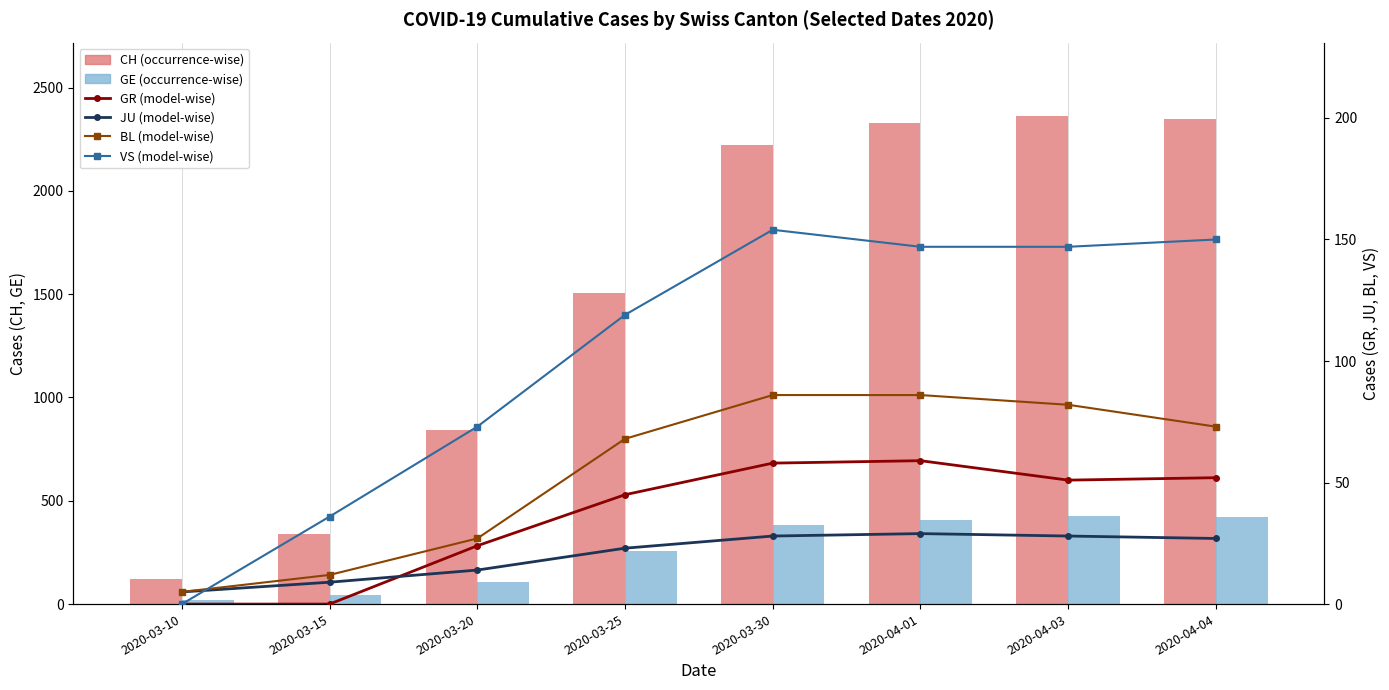

What is the difference between the maximum and minimum values in the GR (model-wise) series?

59